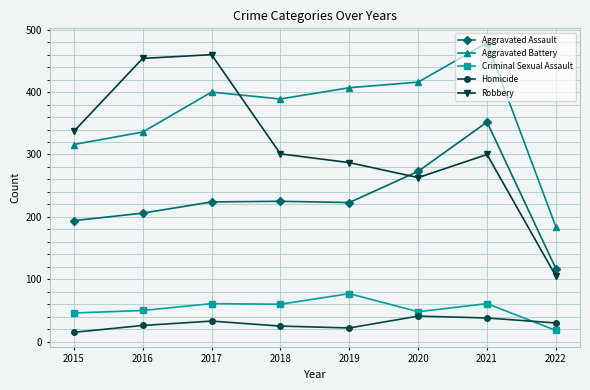

Which series has the largest range (max minus min)?

Robbery